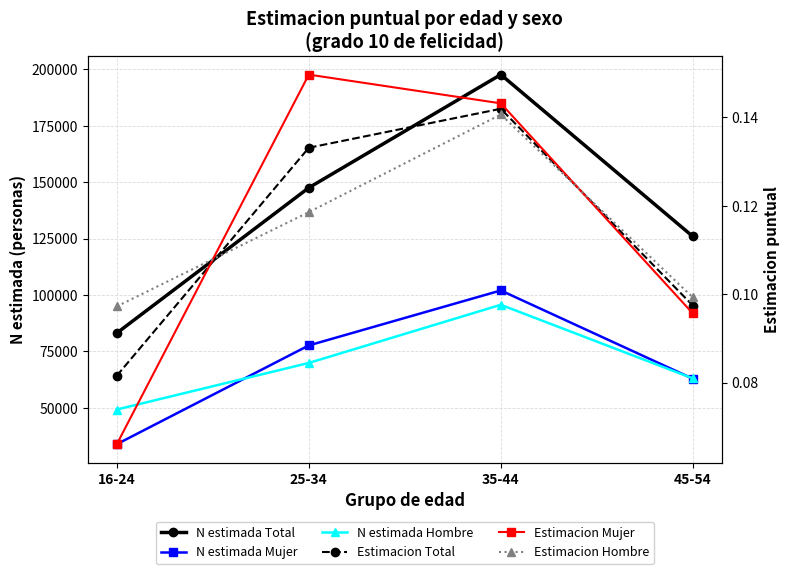

At how many categories does at least one series exceed 89132?

3